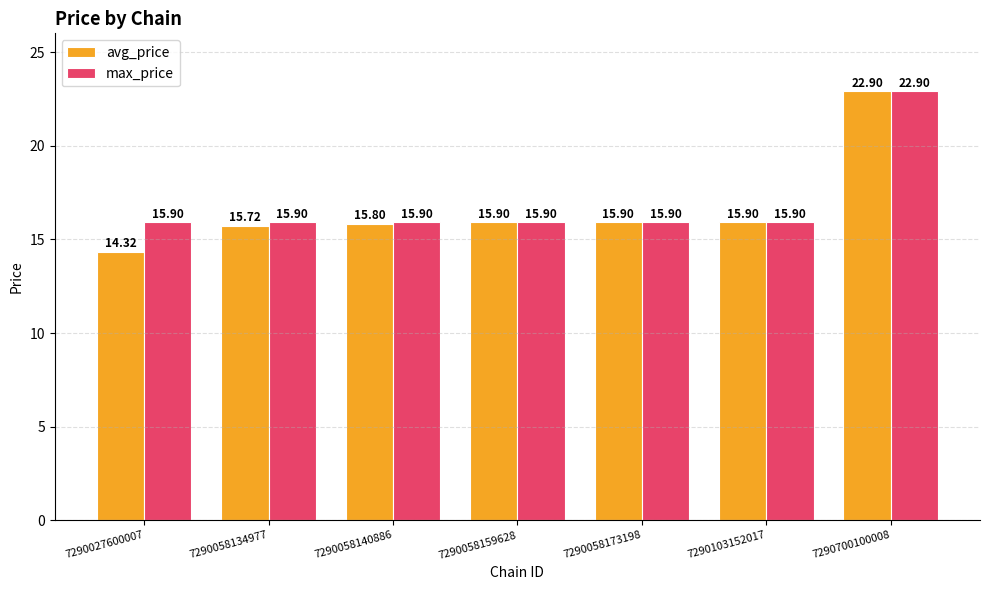

The avg_price series shows 15.9 at 7290103152017. True or false?

True